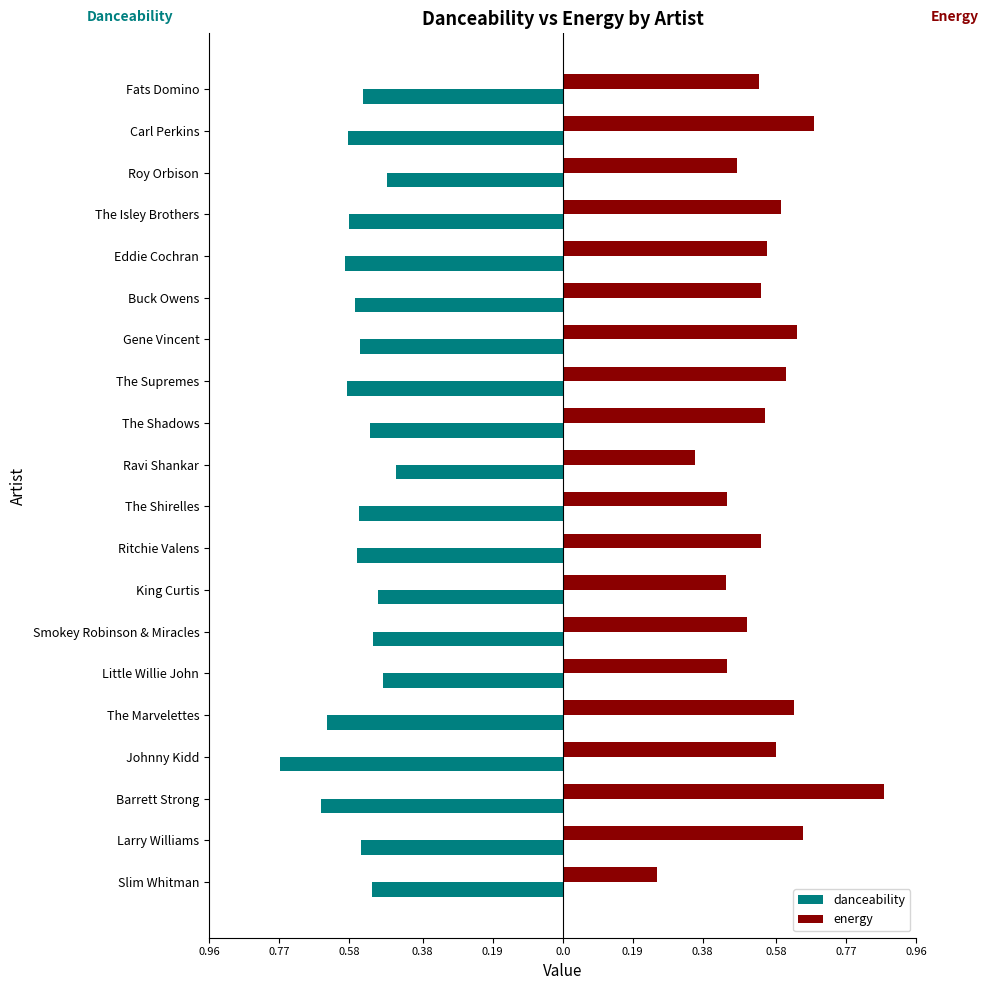

What are all the series names shown in the legend?

danceability, energy